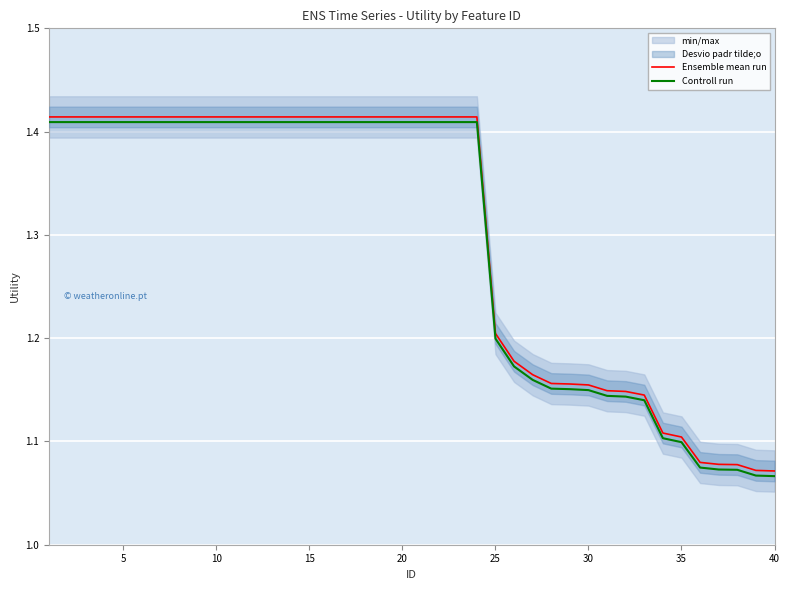

List the series in order of their overall mean, highest first.

Ensemble mean run, Controll run